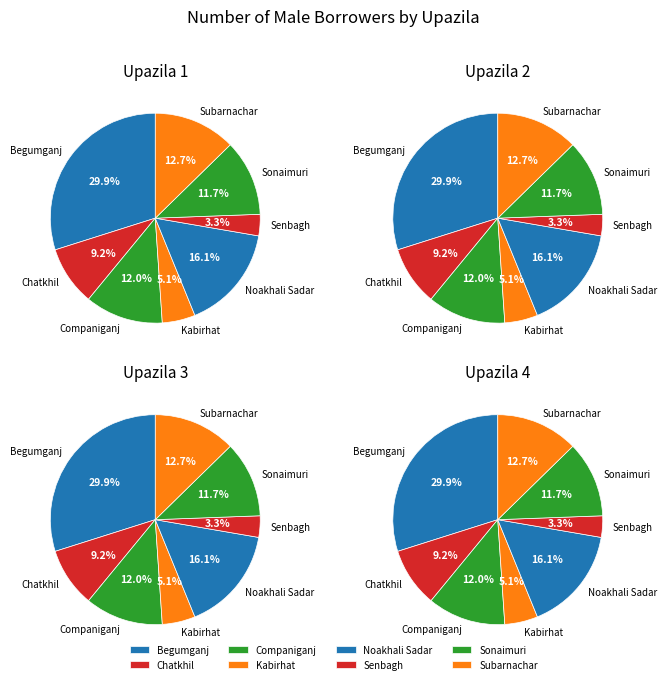

Does any single category account for the majority?

No